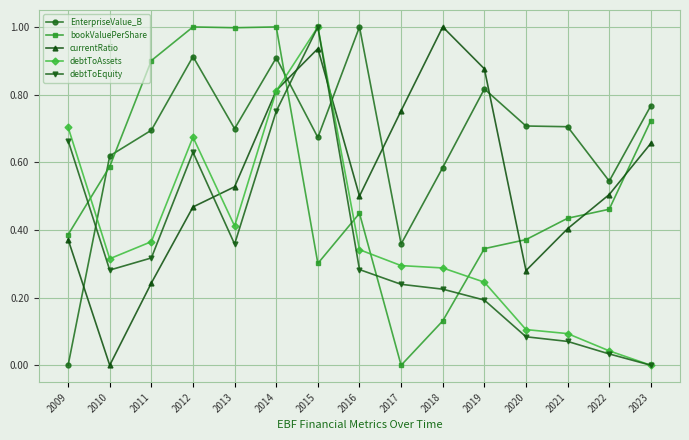

Rank the series at 2012 from lowest to highest value.

currentRatio, debtToEquity, debtToAssets, EnterpriseValue_B, bookValuePerShare